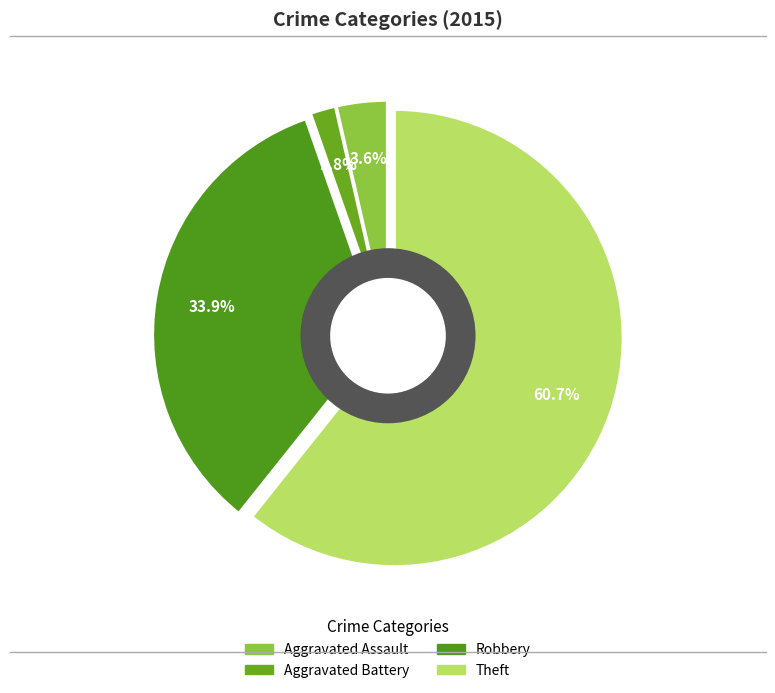

Count the number of slices in the pie.

5